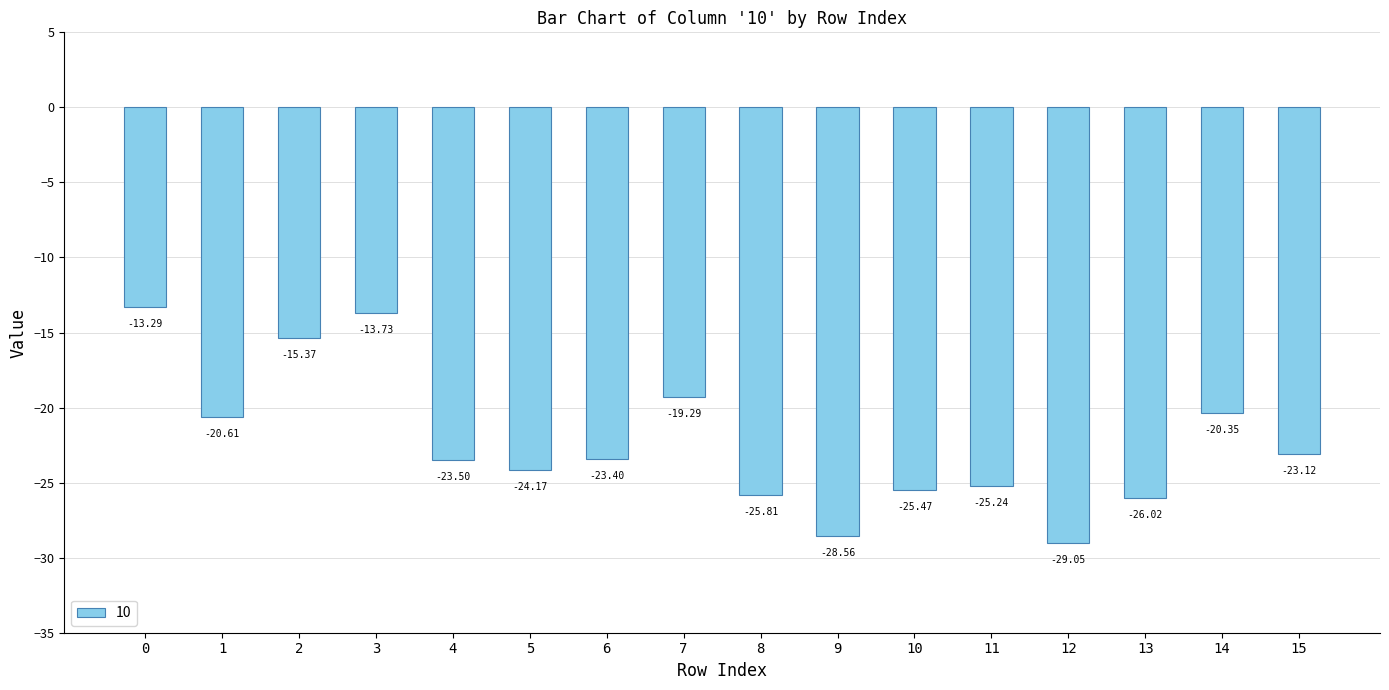

What is the difference between the values at 8 and 15?

2.7